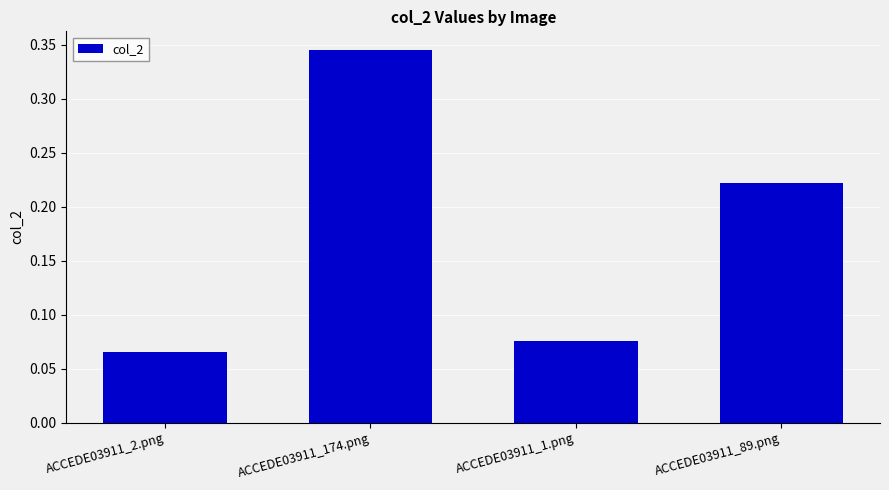

What is the change in value from ACCEDE03911_2.png to ACCEDE03911_174.png?

+0.3